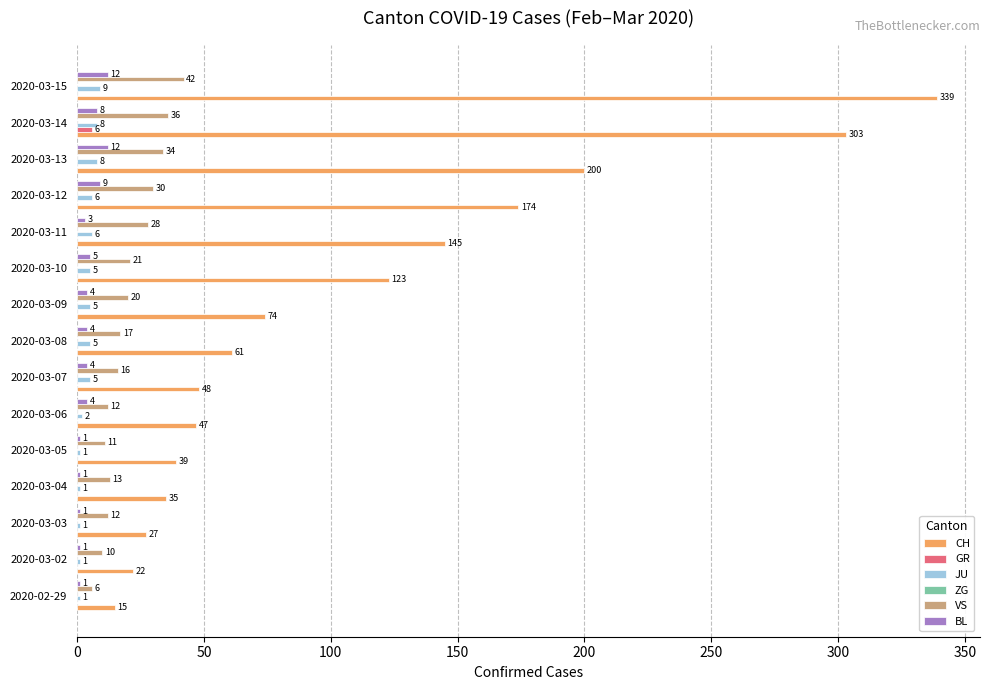

Which series changed the most between 2020-03-04 and 2020-03-15?

CH